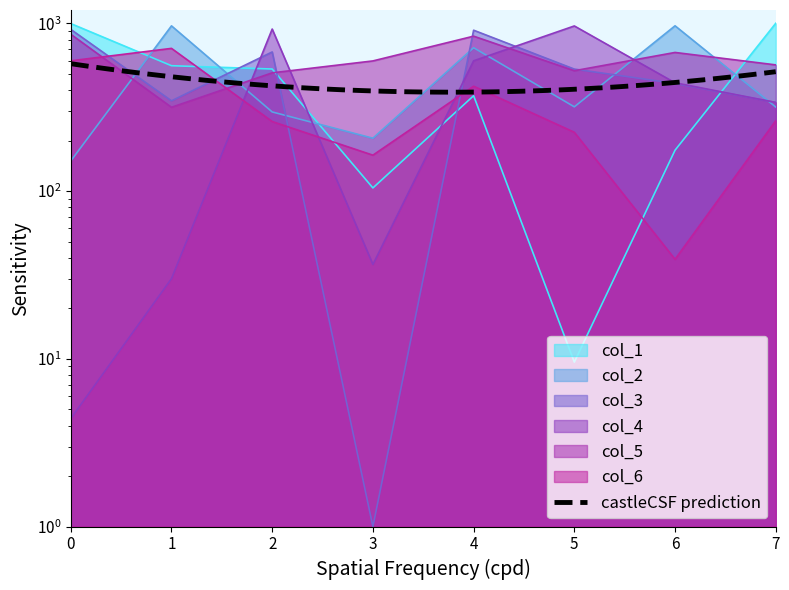

How many values in the col_5 series exceed 596?

4